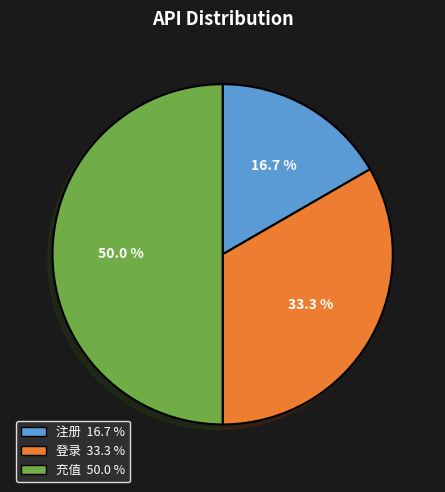

To the nearest percent, what is the average slice percentage?

33%